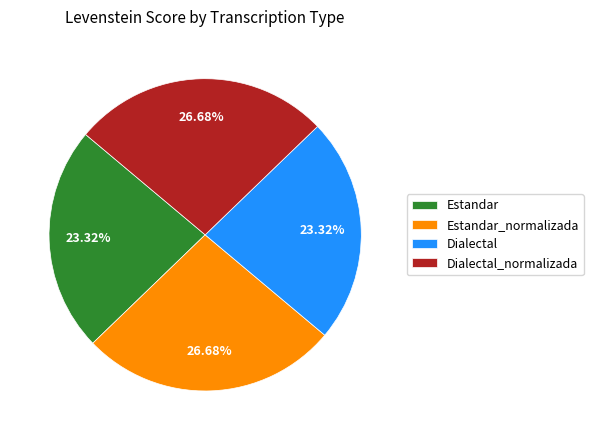

To the nearest percent, what is the average slice percentage?

25%